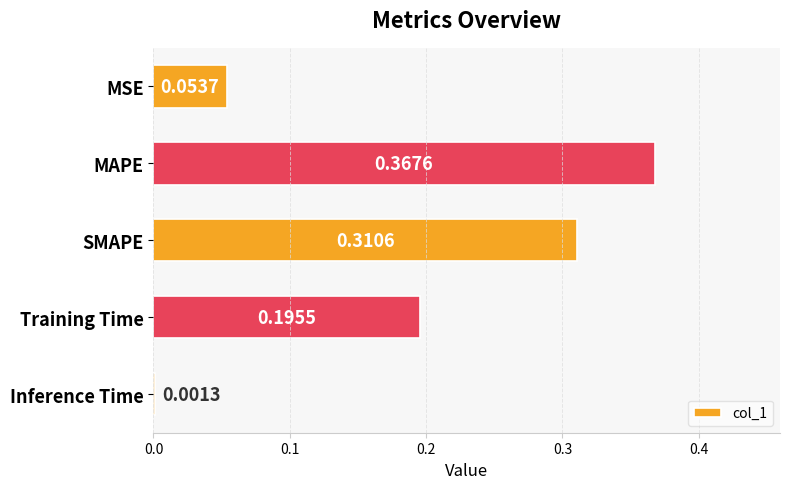

Where is the data nearest to the value 0?

Inference Time